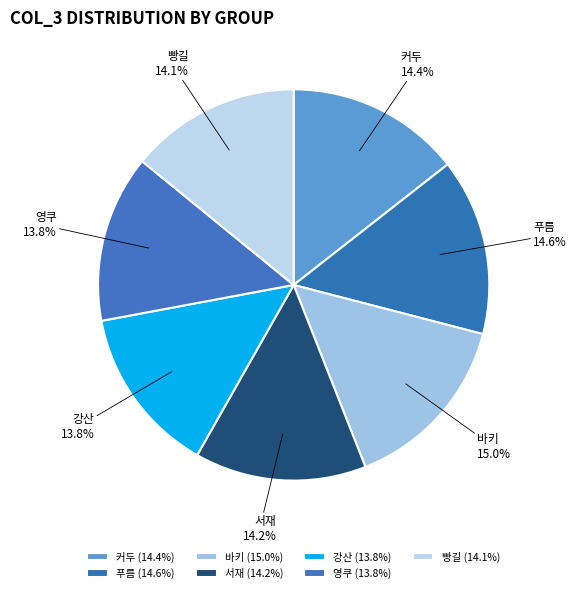

Which has a higher value, 푸름 or 강산?

푸름